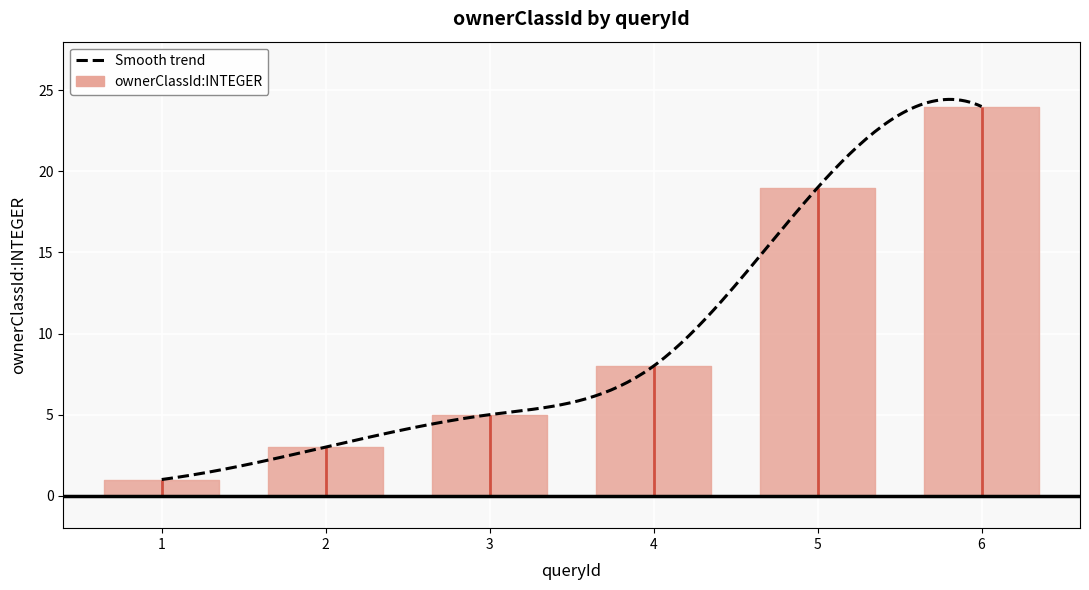

What is the difference between the maximum and second lowest values?

23.4